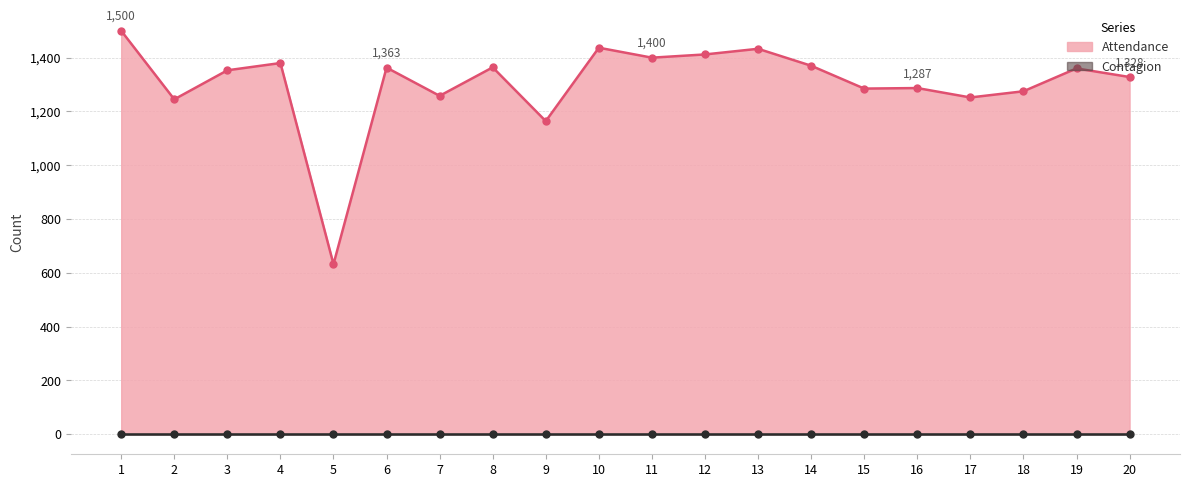

At which label is the value closest to 1066?

9